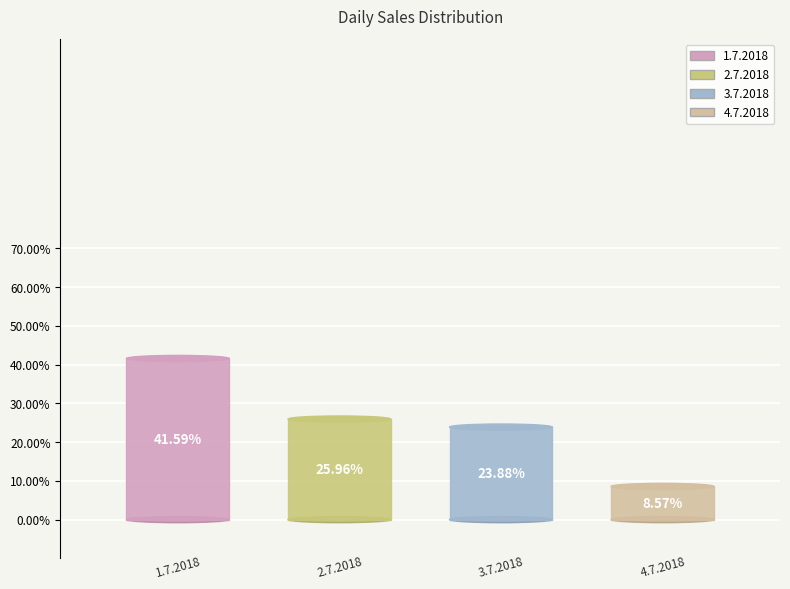

Which category has the biggest portion of the pie?

1.7.2018